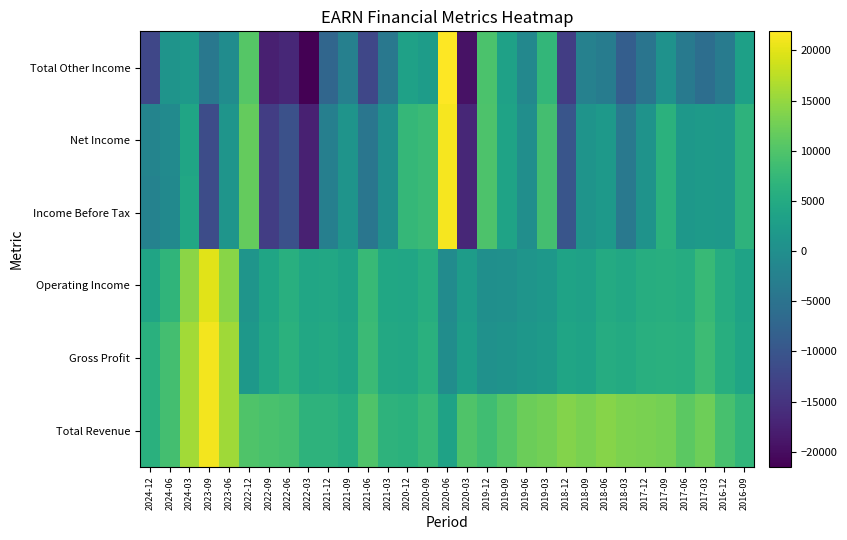

At which category is the sum across all series the highest?

2020-06